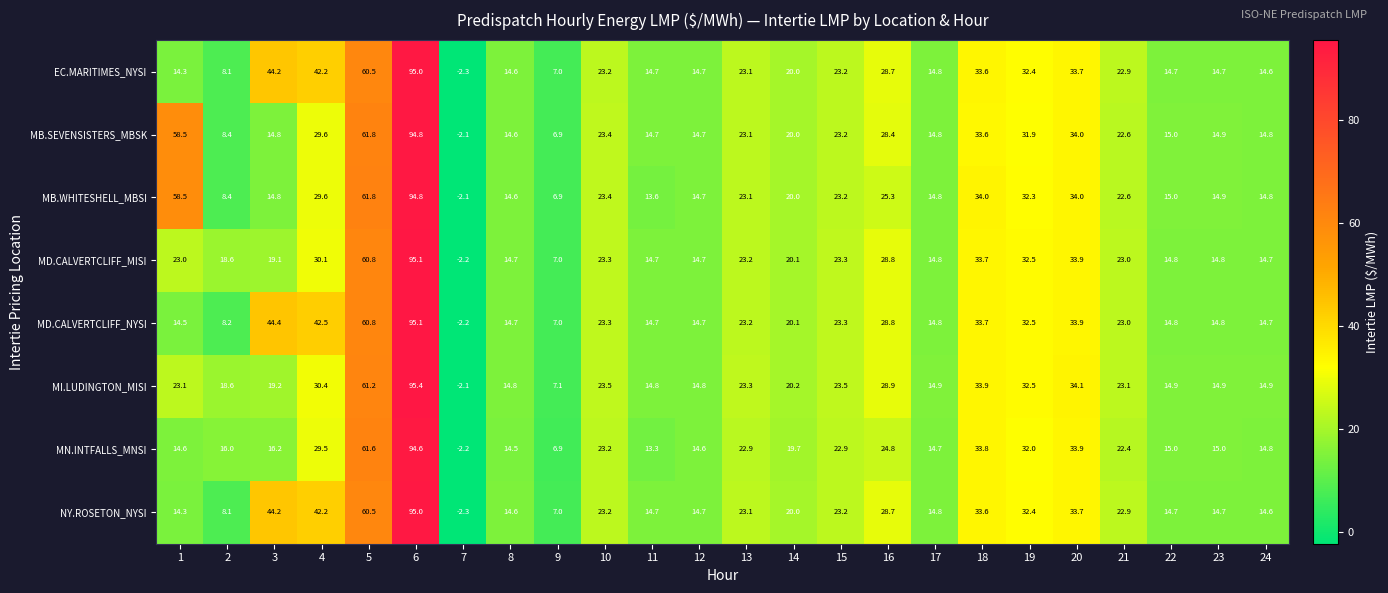

The value of MI.LUDINGTON_MISI at 4 is 30.4. True or false?

True